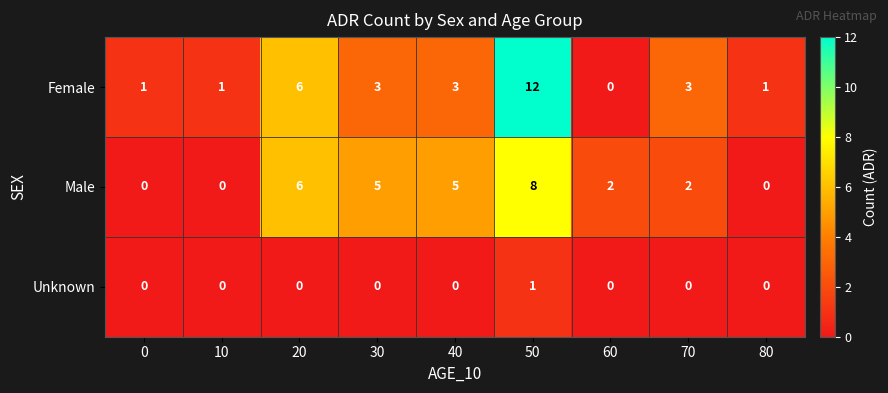

What is the maximum value shown in the chart?

12